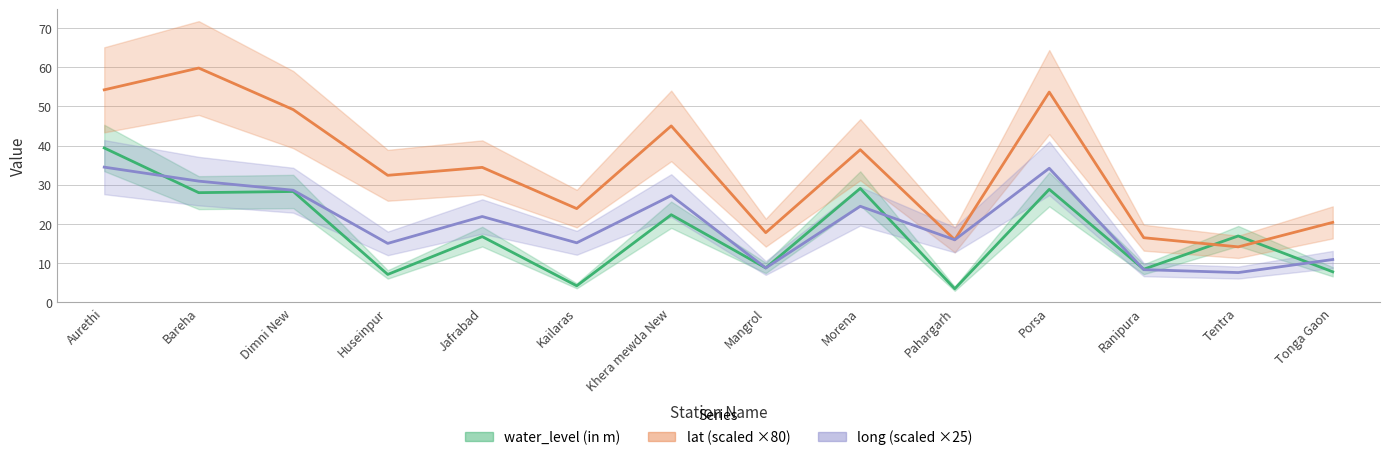

What is the value of the long (scaled) point at the 14th from the left?

11.0